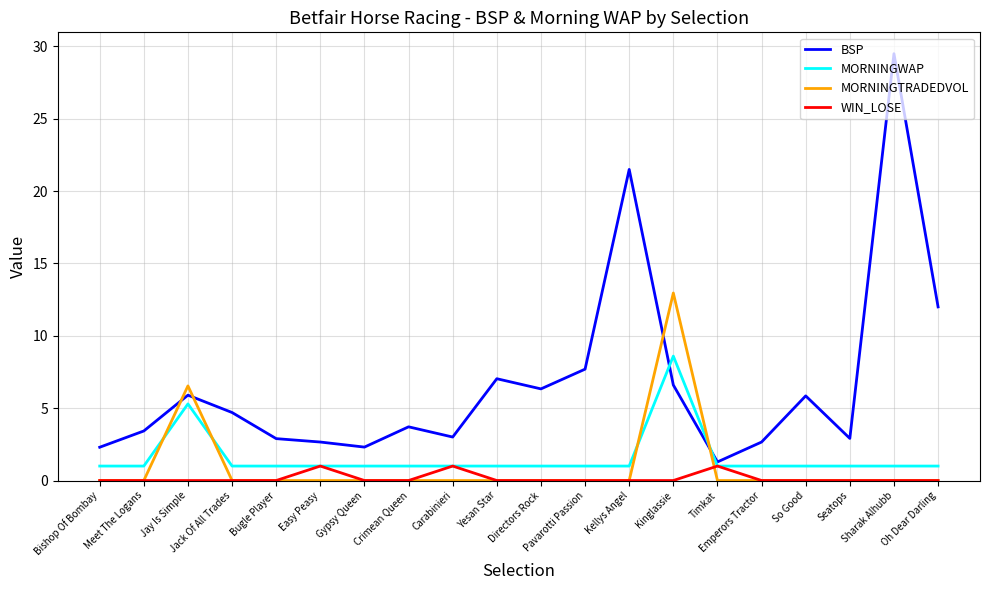

The BSP series shows 3.7 at Crimean Queen. True or false?

True